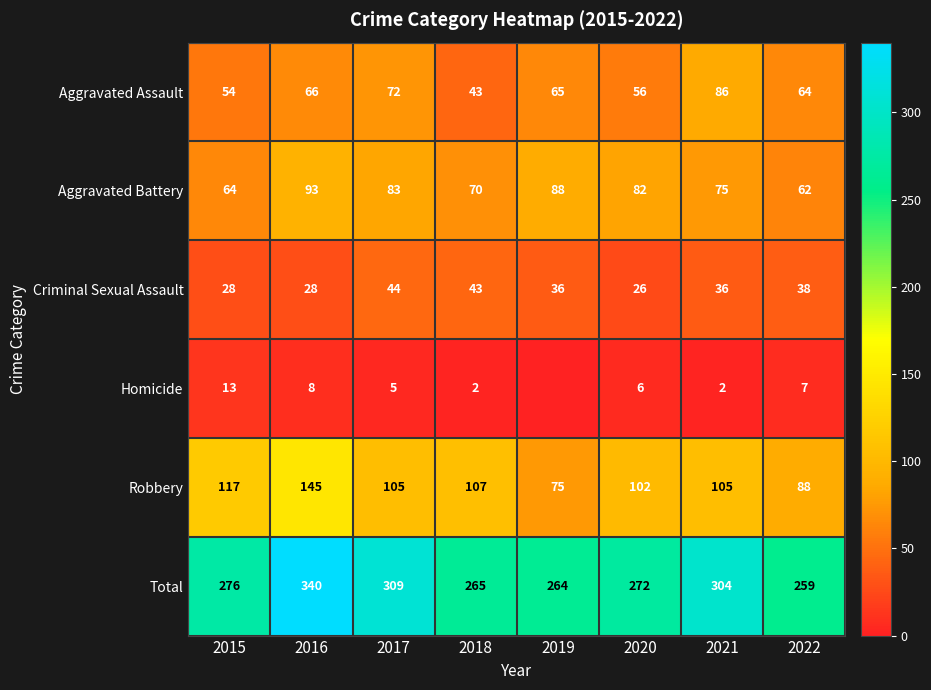

What is the average value of the Homicide series?

5